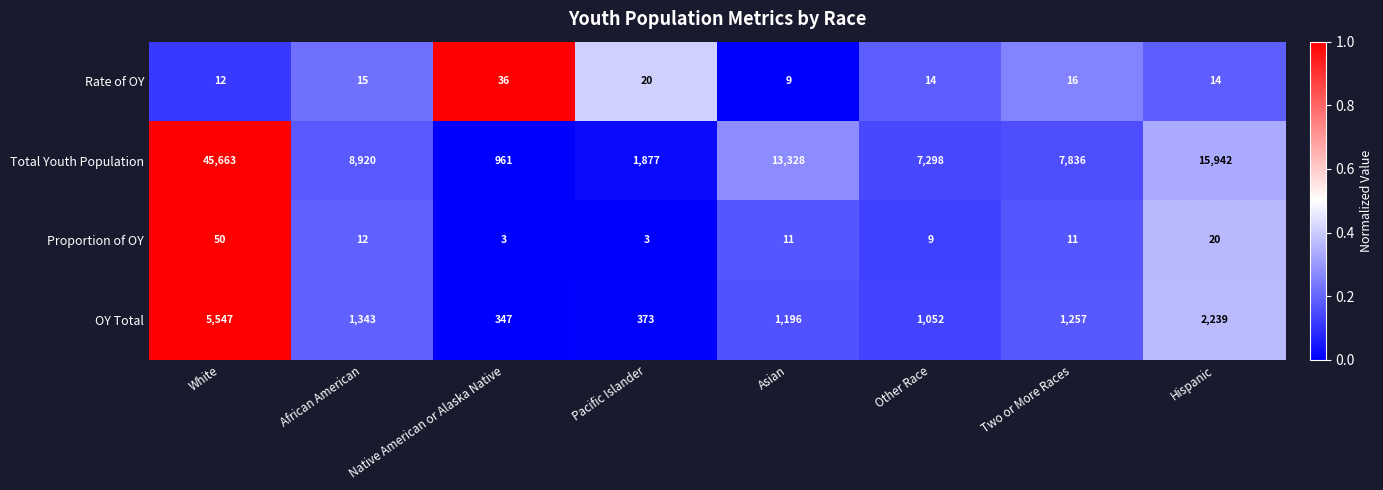

How many data points in Proportion of OY are less than 11?

3